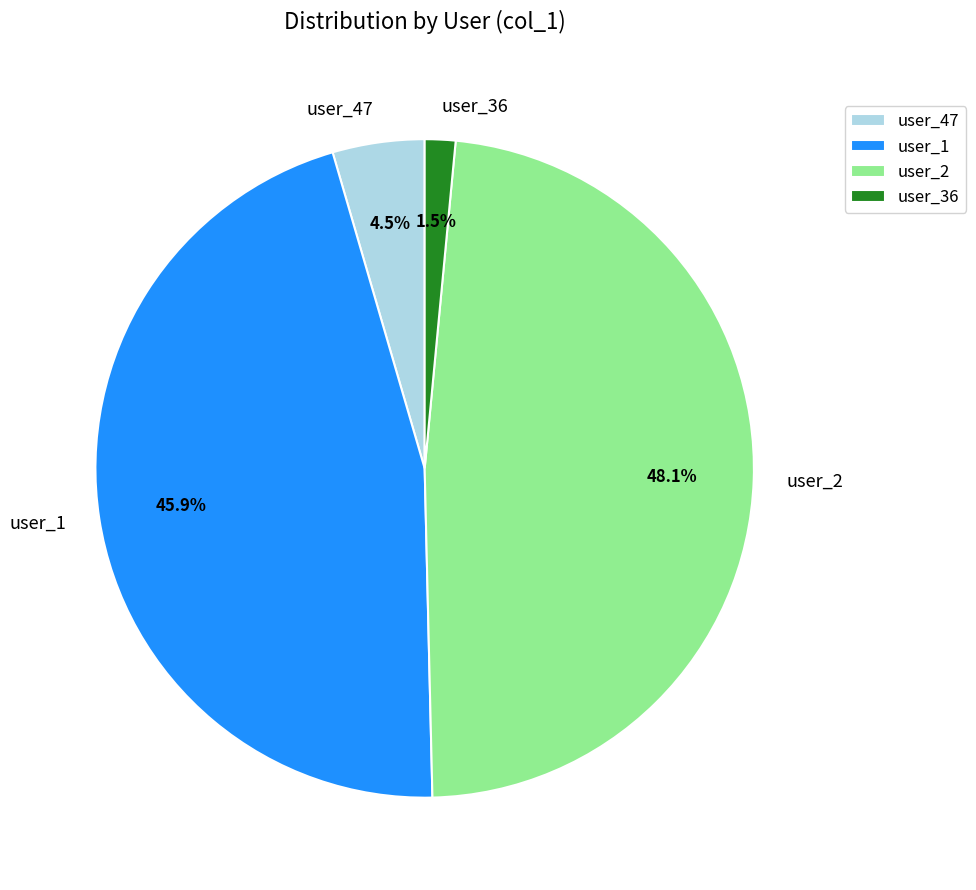

What is the ratio of the value at user_1 to the value at user_2?

1.0